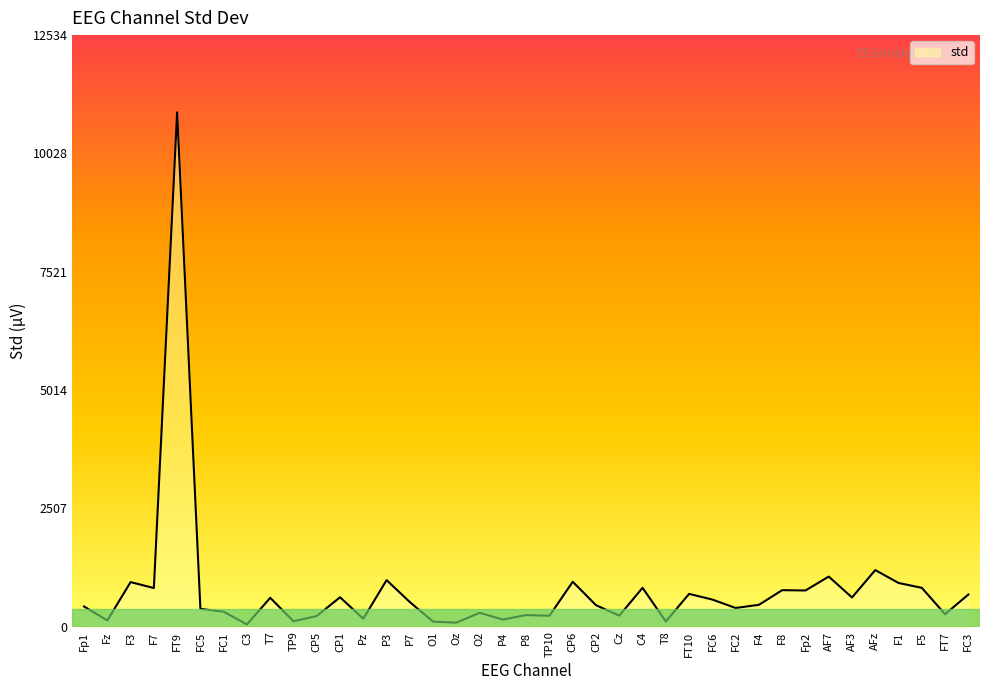

What is the maximum value shown in the chart?

10899.5